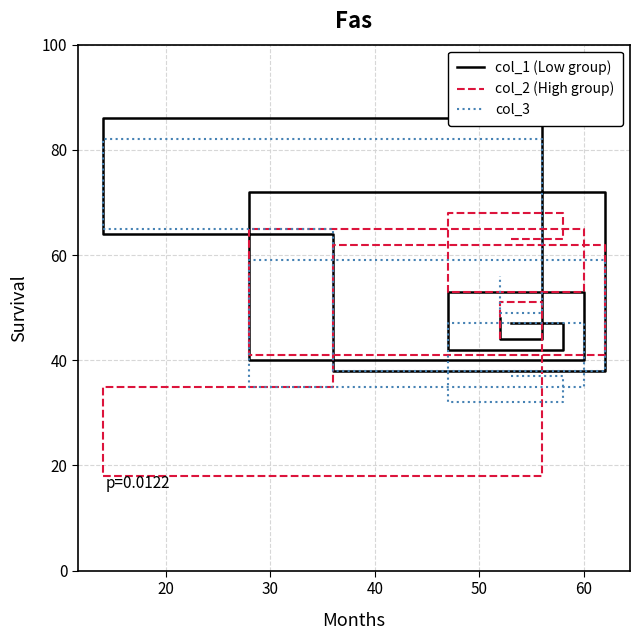

Which has a higher value, 40 or 70?

70